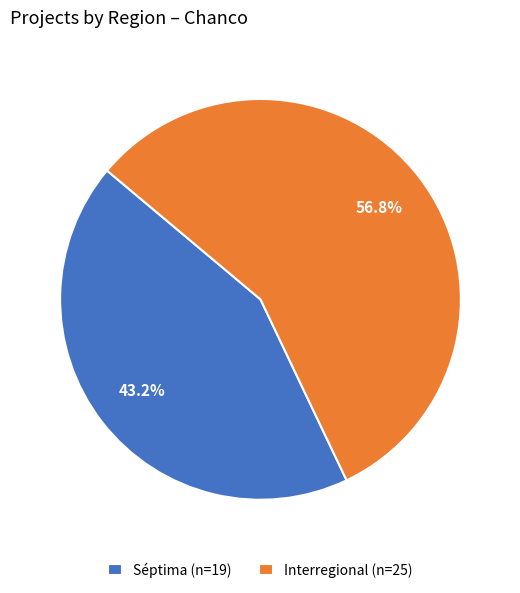

To the nearest percent, what is the average slice percentage?

50%